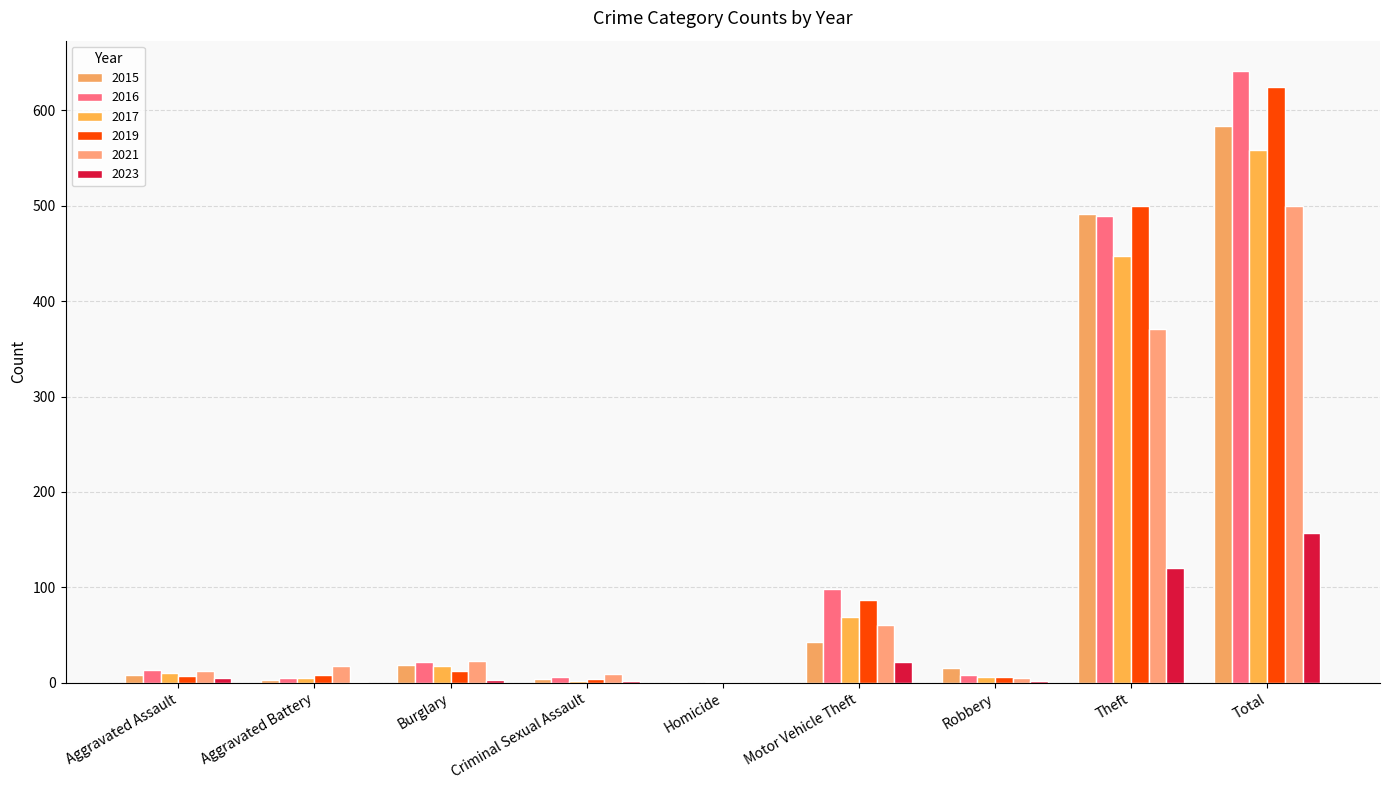

Rank the series by their maximum value, from highest to lowest.

2016, 2019, 2015, 2017, 2021, 2023